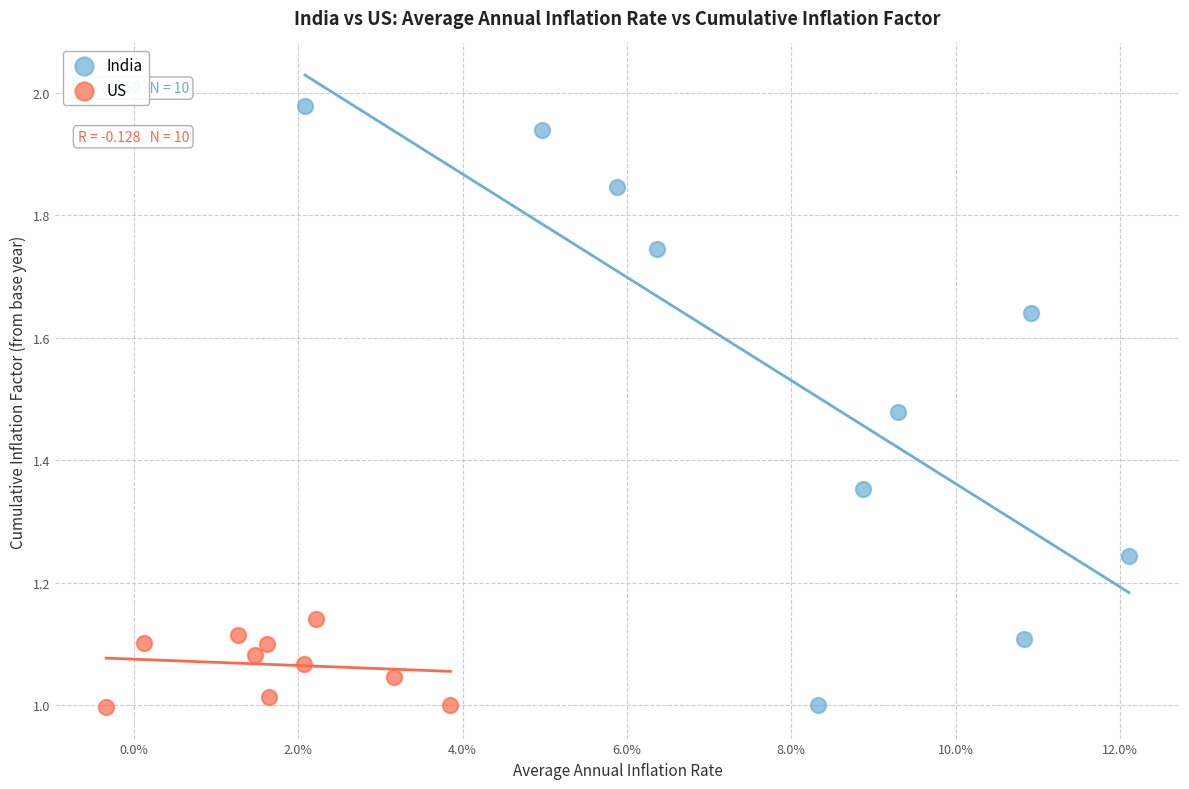

Which series reaches the maximum Y coordinate?

India